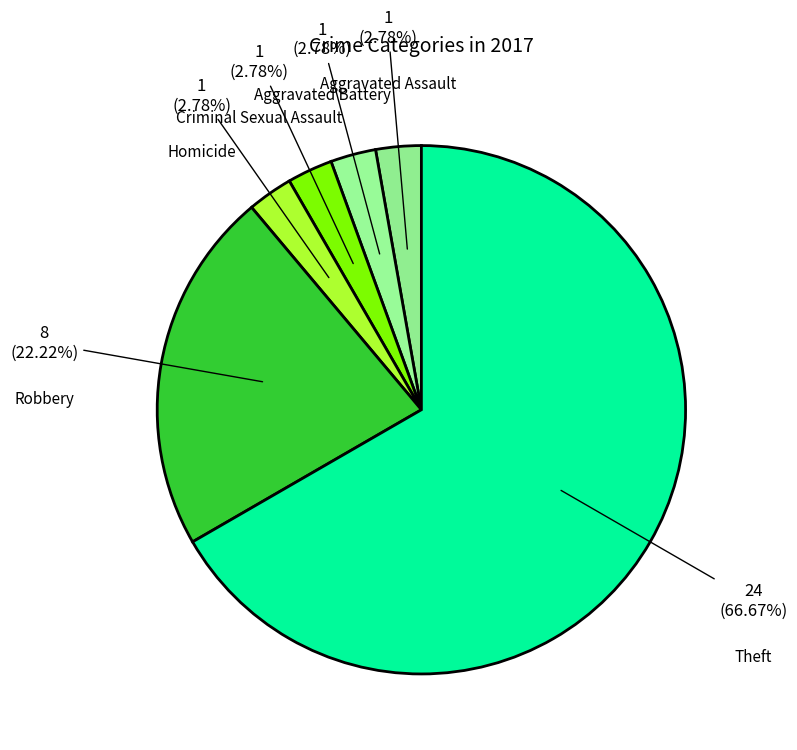

Rank the categories by value from highest to lowest.

Theft, Robbery, Aggravated Assault, Aggravated Battery, Criminal Sexual Assault, Homicide